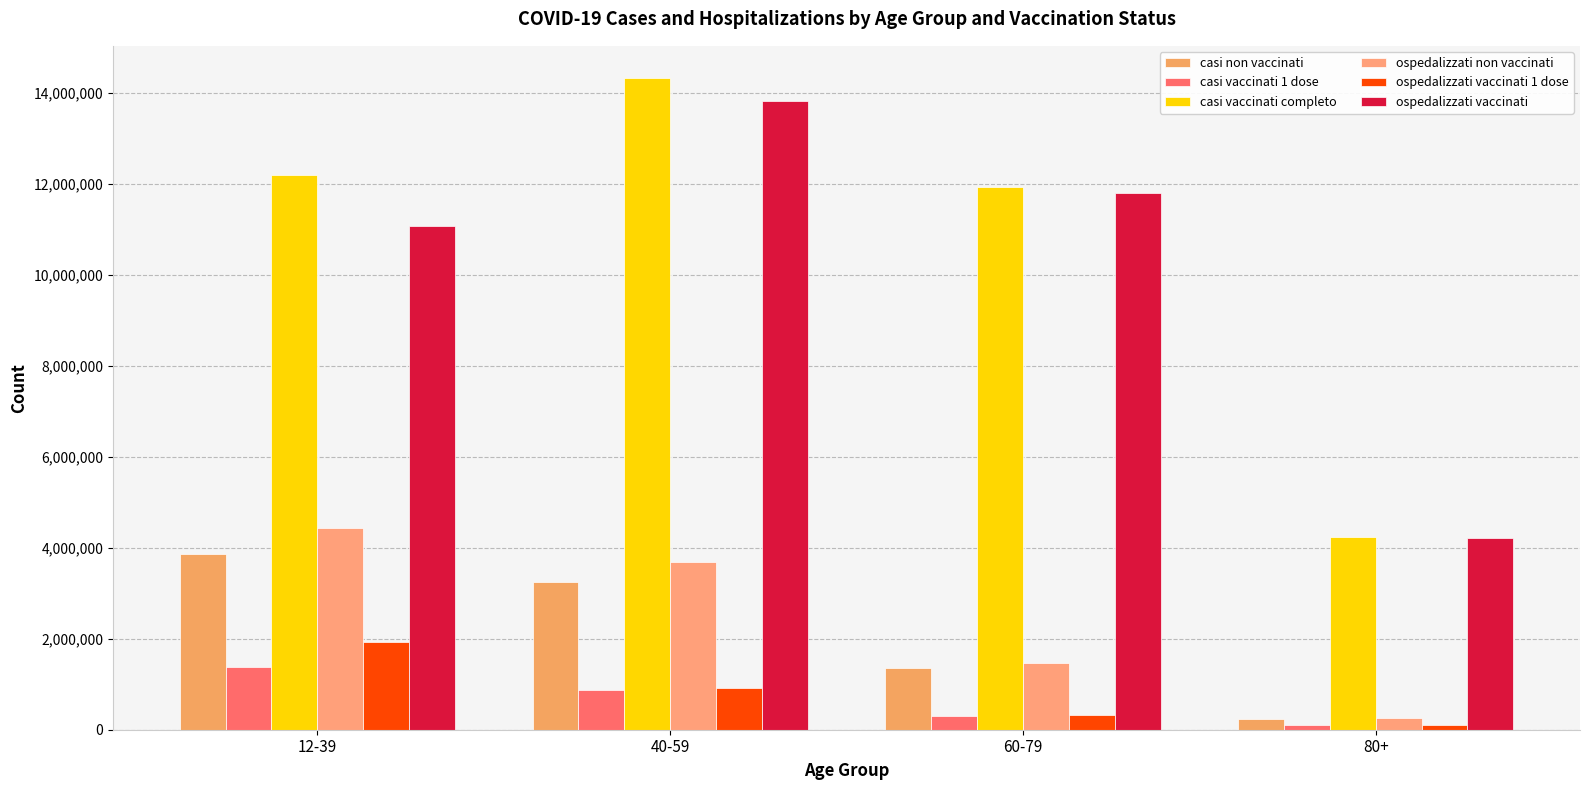

Reading left to right, transcribe all the data shown in this chart.

casi non vaccinati: 12-39=3851600	40-59=3246622	60-79=1349623	80+=235904
casi vaccinati 1 dose: 12-39=1387907	40-59=876762	60-79=295045	80+=93709
casi vaccinati completo: 12-39=12196048	40-59=14314721	60-79=11928111	80+=4233887
ospedalizzati non vaccinati: 12-39=4435610	40-59=3686874	60-79=1458643	80+=248105
ospedalizzati vaccinati 1 dose: 12-39=1920254	40-59=923975	60-79=320253	80+=94972
ospedalizzati vaccinati: 12-39=11079691	40-59=13827667	60-79=11793883	80+=4219974